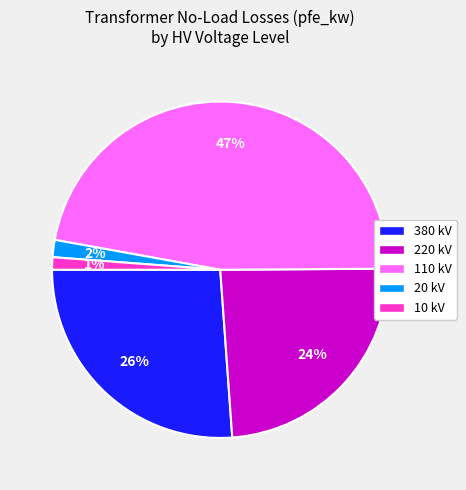

To the nearest percent, what portion does 380 kV represent?

26%